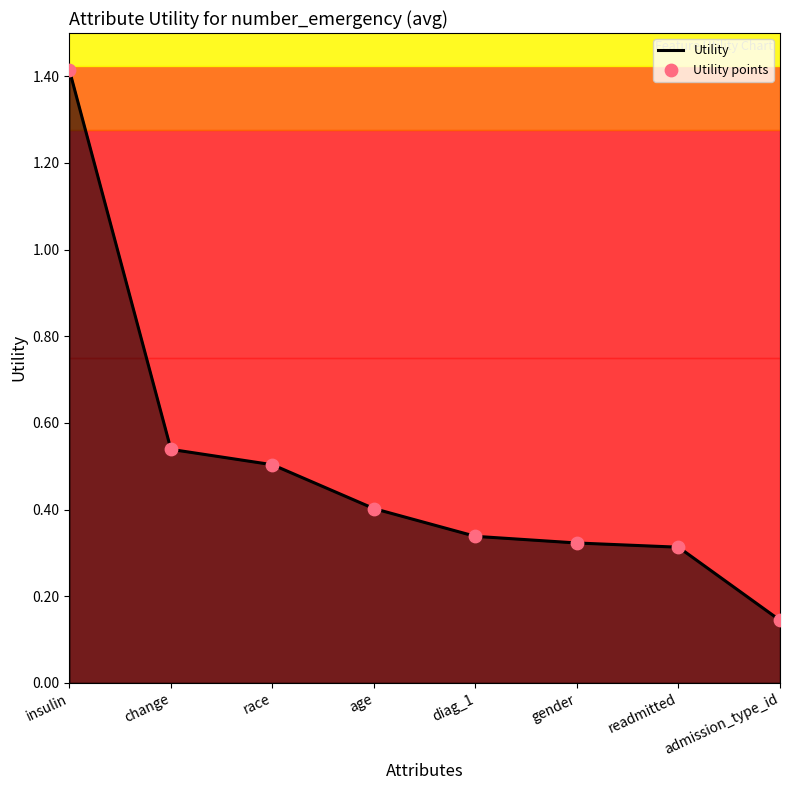

Which series has the largest total across all categories?

Utility